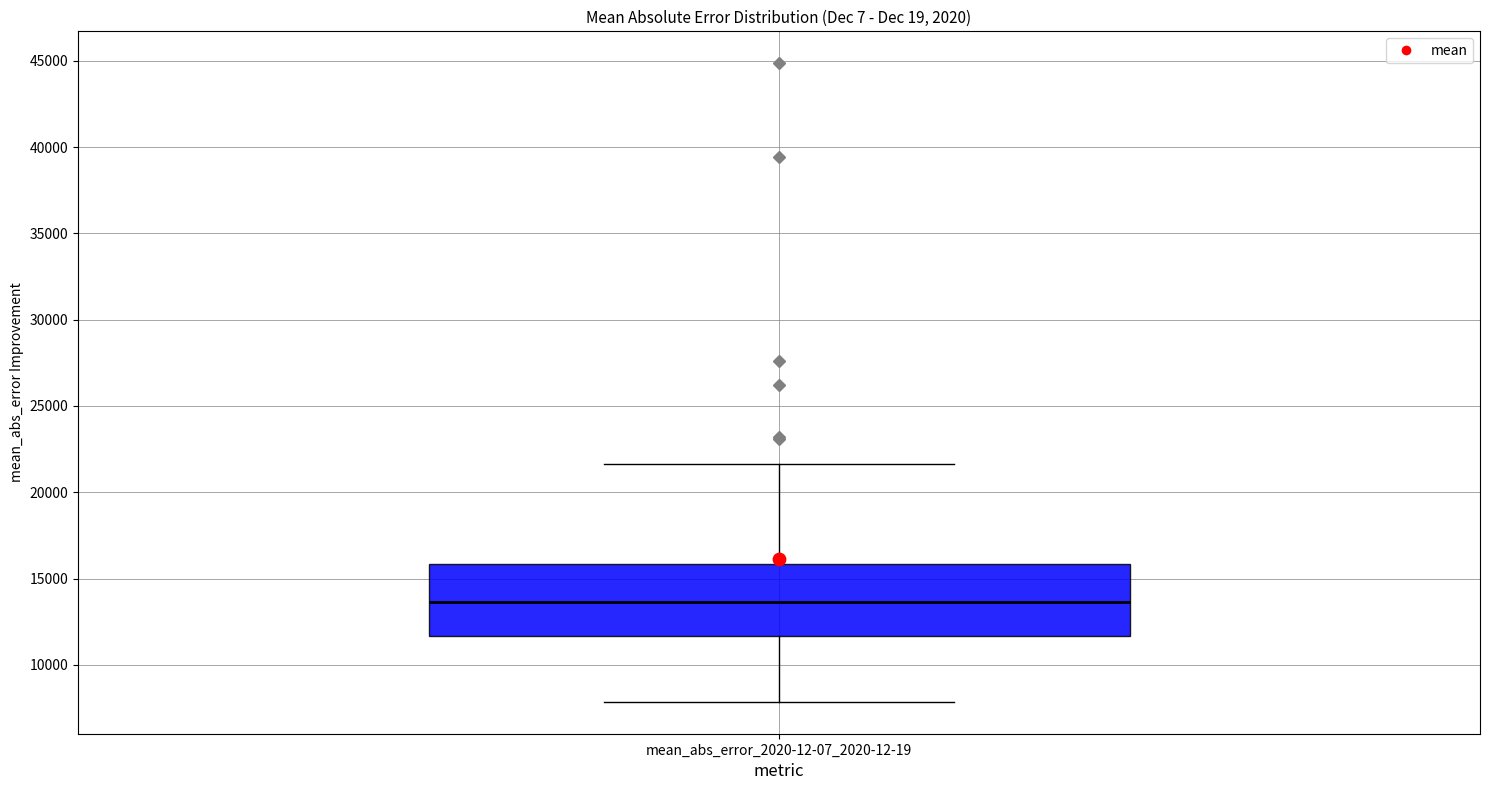

Where does the upper whisker of the box for mean_abs_error_2020-12-07_2020-12-19 end on the y-axis? The values are not printed on the chart, so give them approximately, as read against the axis.

21500